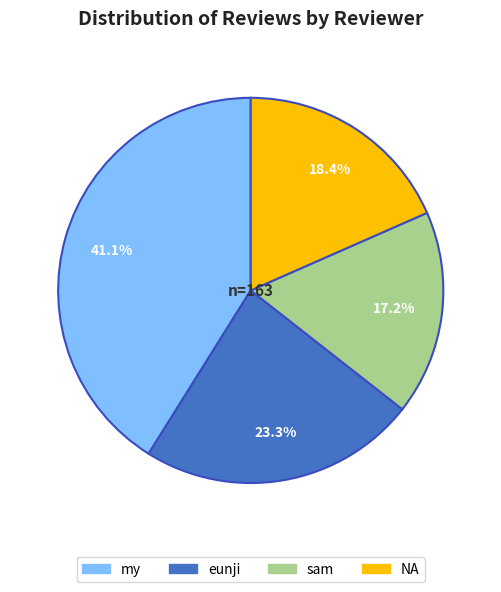

Which category has the biggest portion of the pie?

my